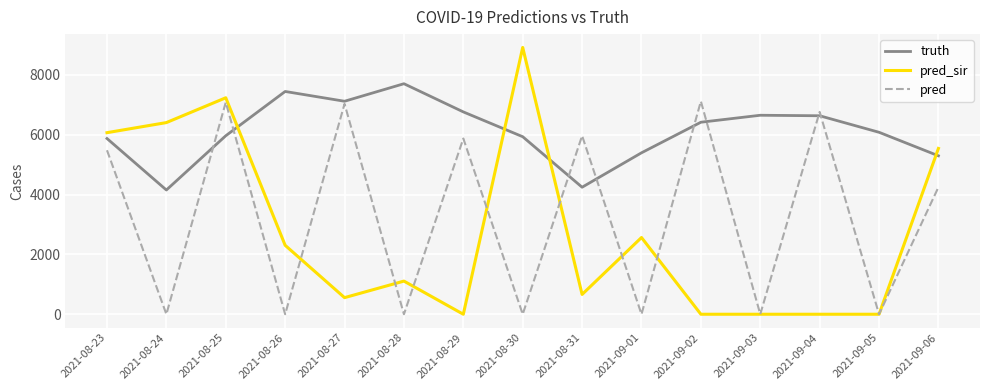

List the series in order of their peak value, highest first.

pred_sir, truth, pred